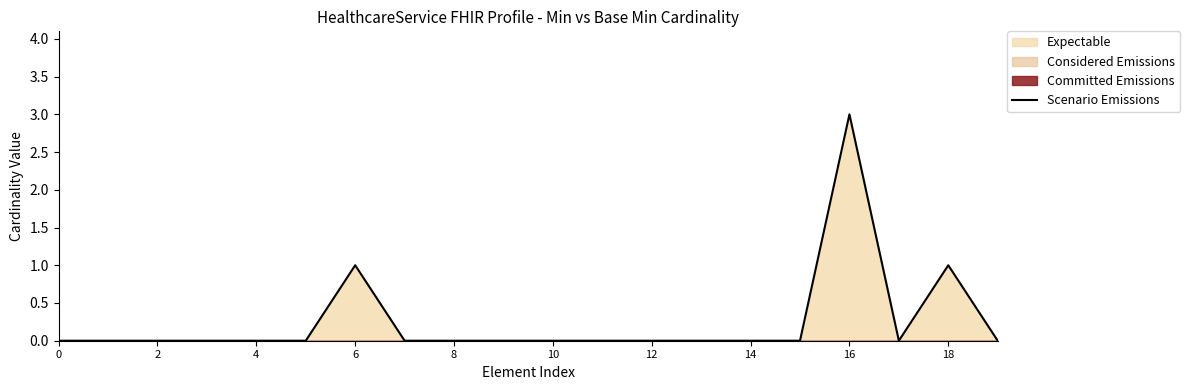

At which category does the data reach its first local valley?

17